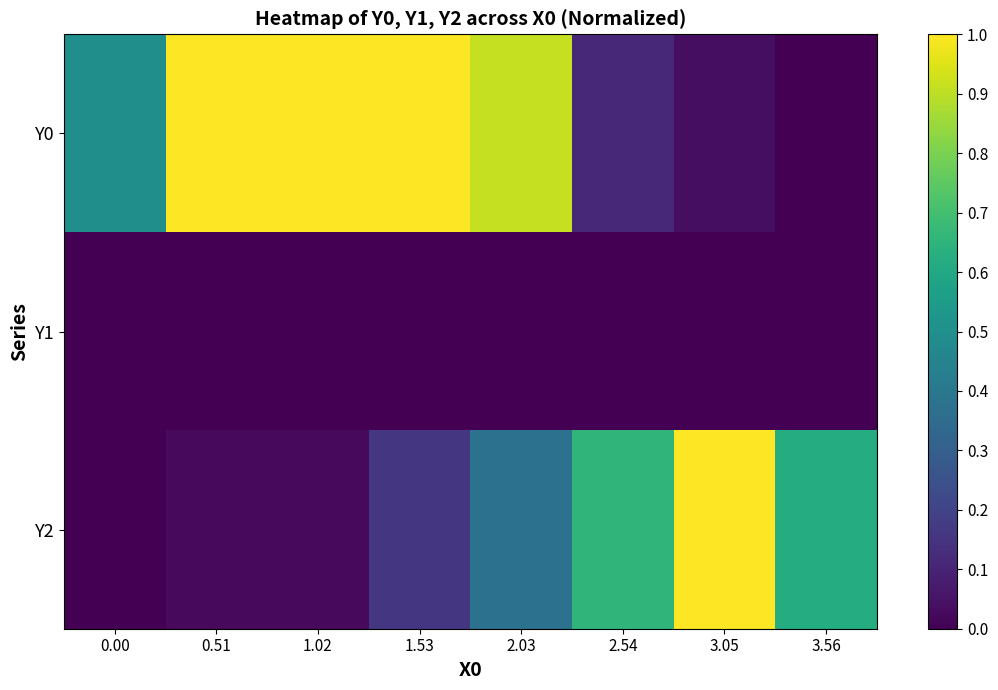

Rank the series at 1.02 from highest to lowest value.

Y0, Y2, Y1